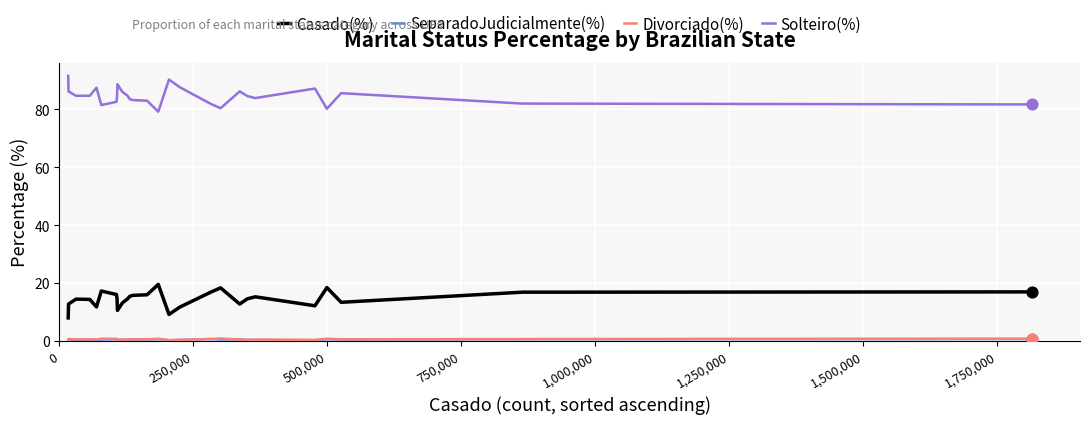

Which series has the largest total across all categories?

Solteiro(%)